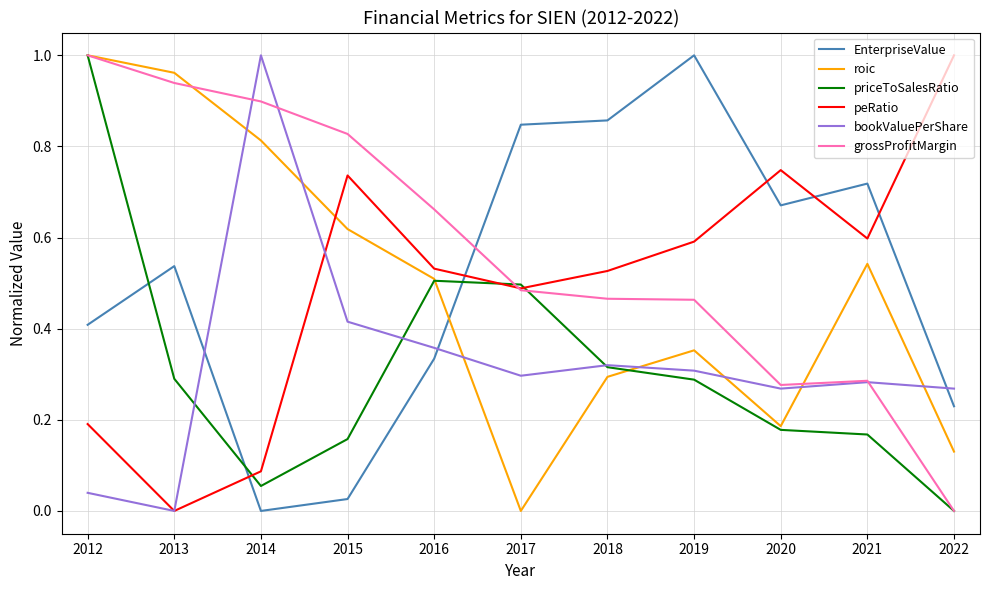

Which category has the highest value in the EnterpriseValue series?

2019